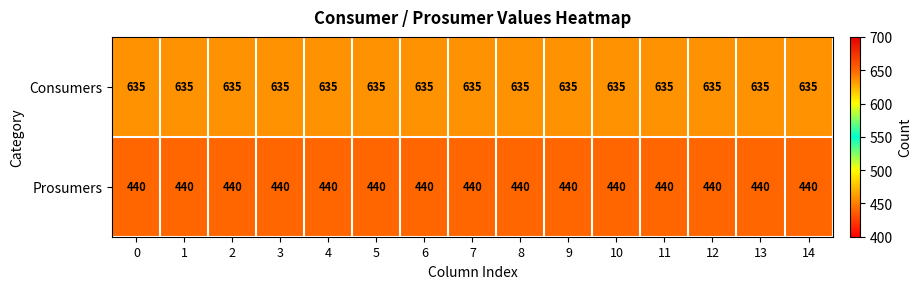

Which series has the largest total across all categories?

Consumers